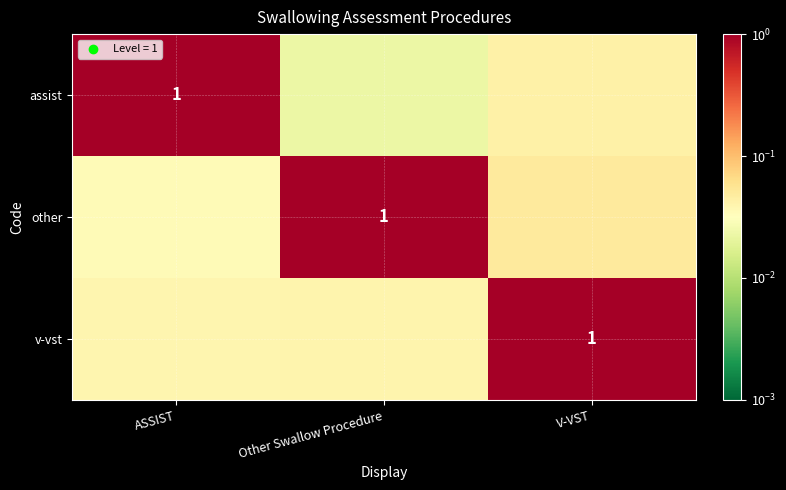

The value of other at ASSIST is 0.0. True or false?

True